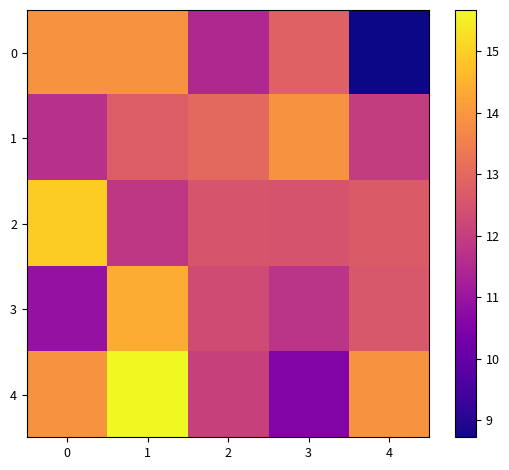

Count the number of data series in this chart.

5